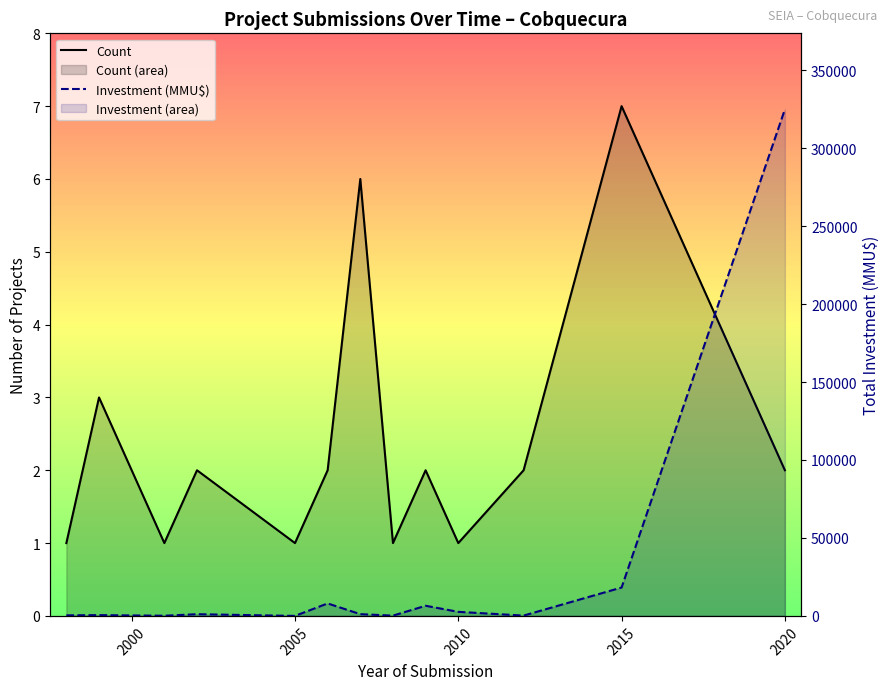

How many categories are shown in the chart?

13